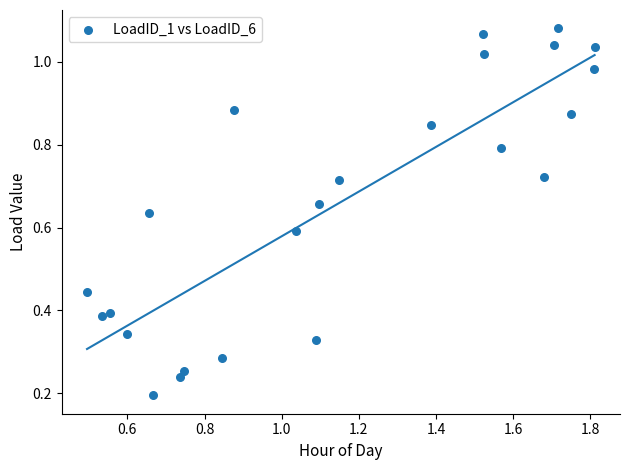

What is the range of X values (max minus min)?

1.3